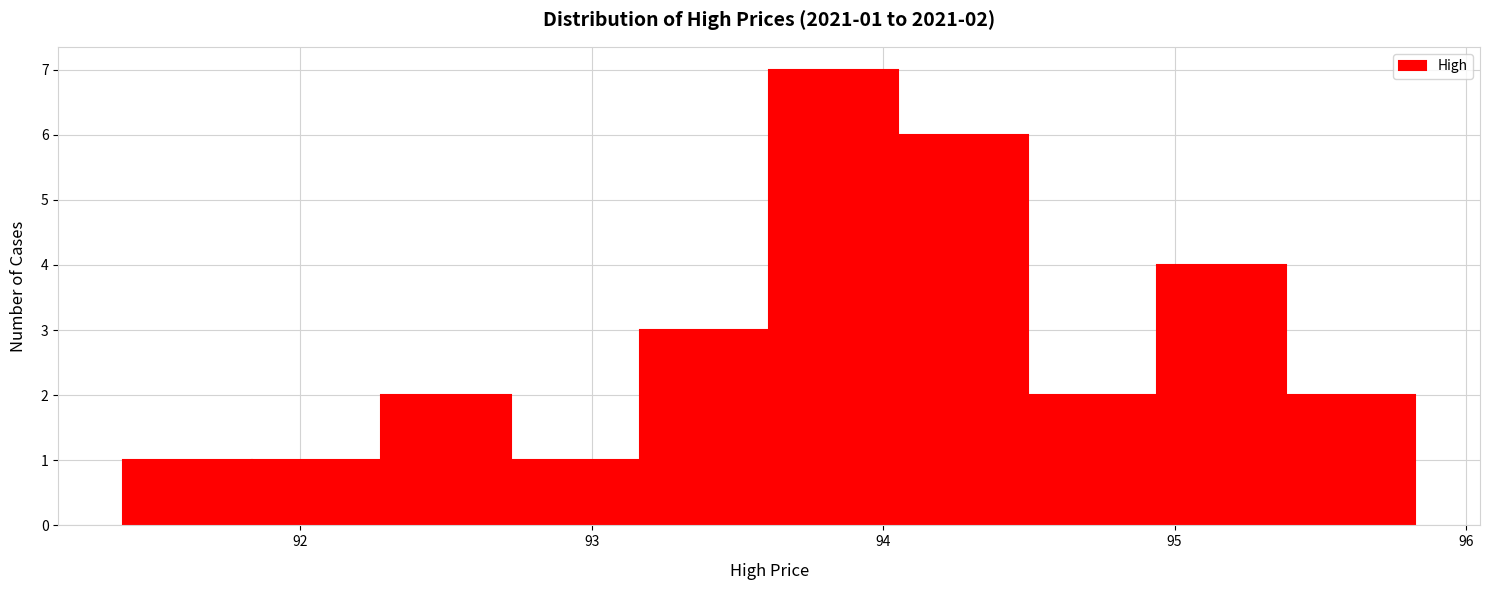

Which range on the x-axis has the tallest bar?

93.6 to 94.1